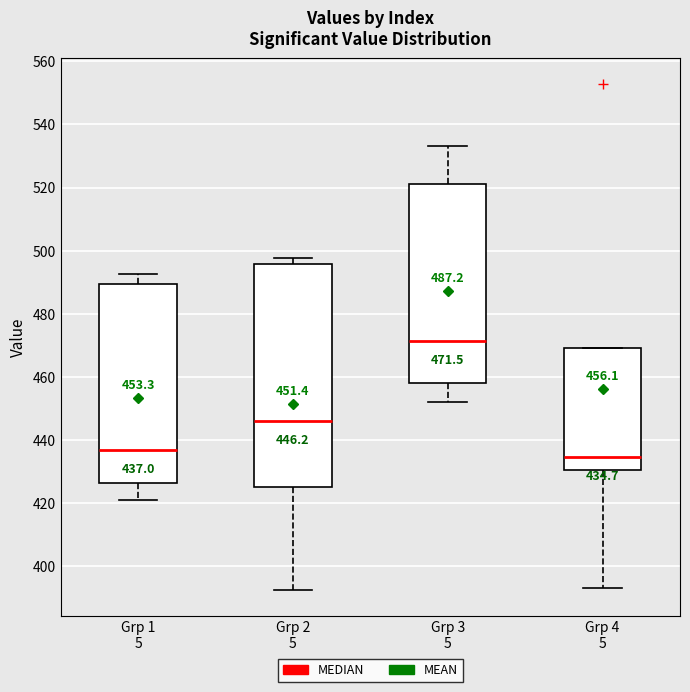

Which box's median line is the highest?

Grp 3 5